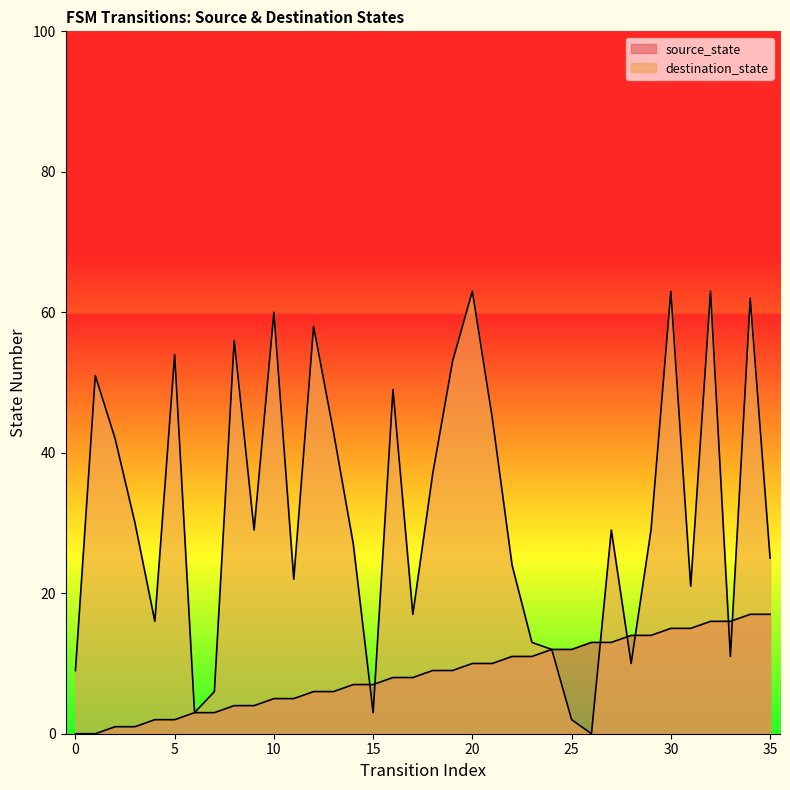

What is the sum of the destination_state values at 27 and 5?

83